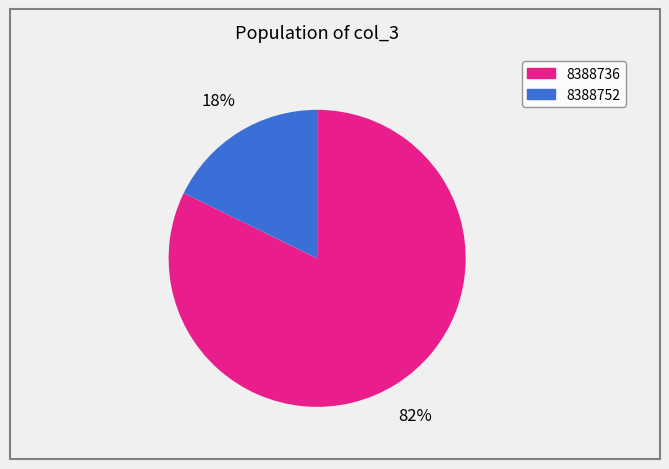

Combined, do 8388752 and 8388736 account for over 50%?

Yes